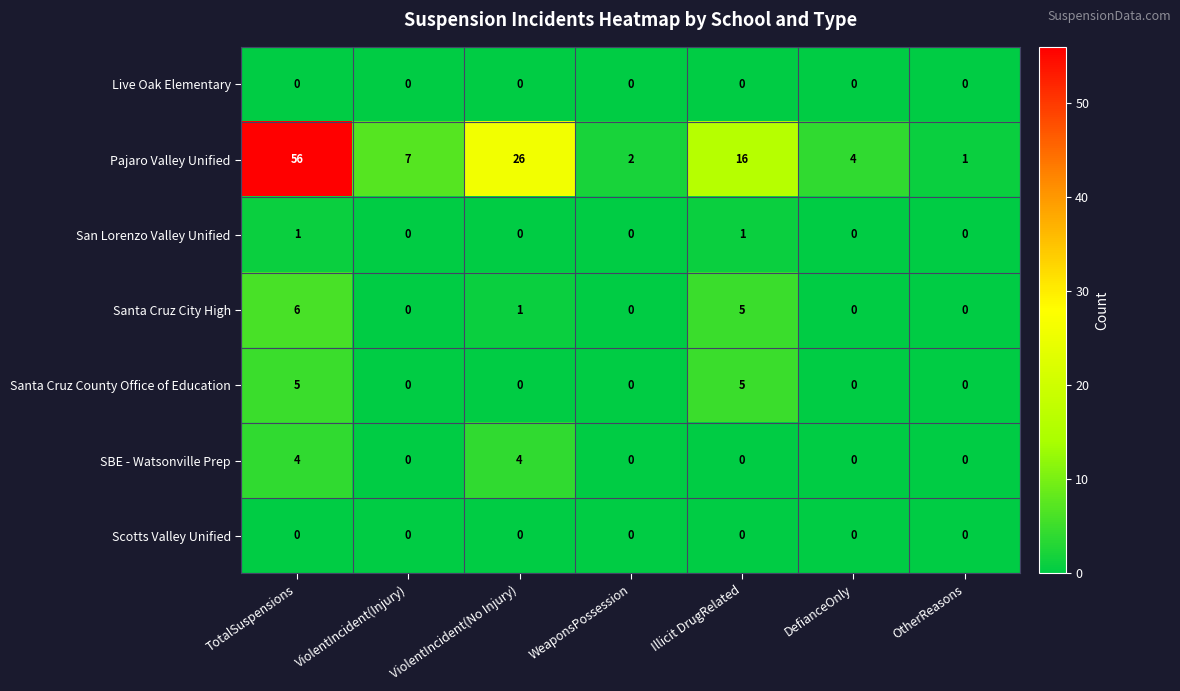

The value of San Lorenzo Valley Unified at ViolentIncident(Injury) is 0. True or false?

True